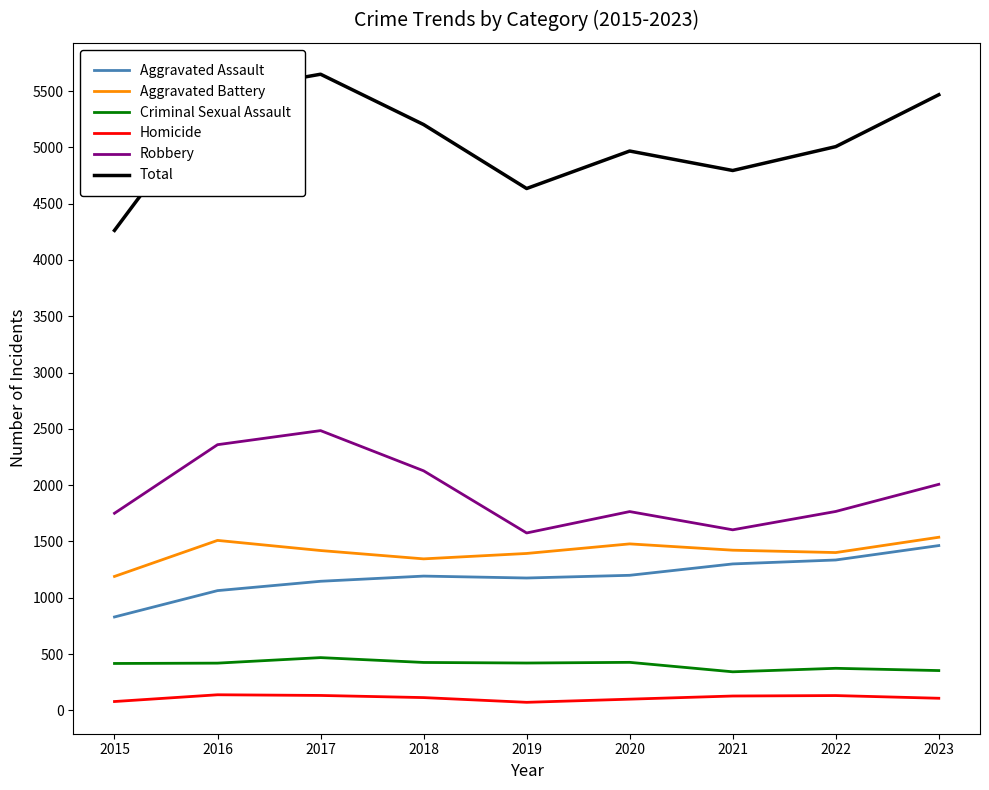

Which series has the largest total across all categories?

Total